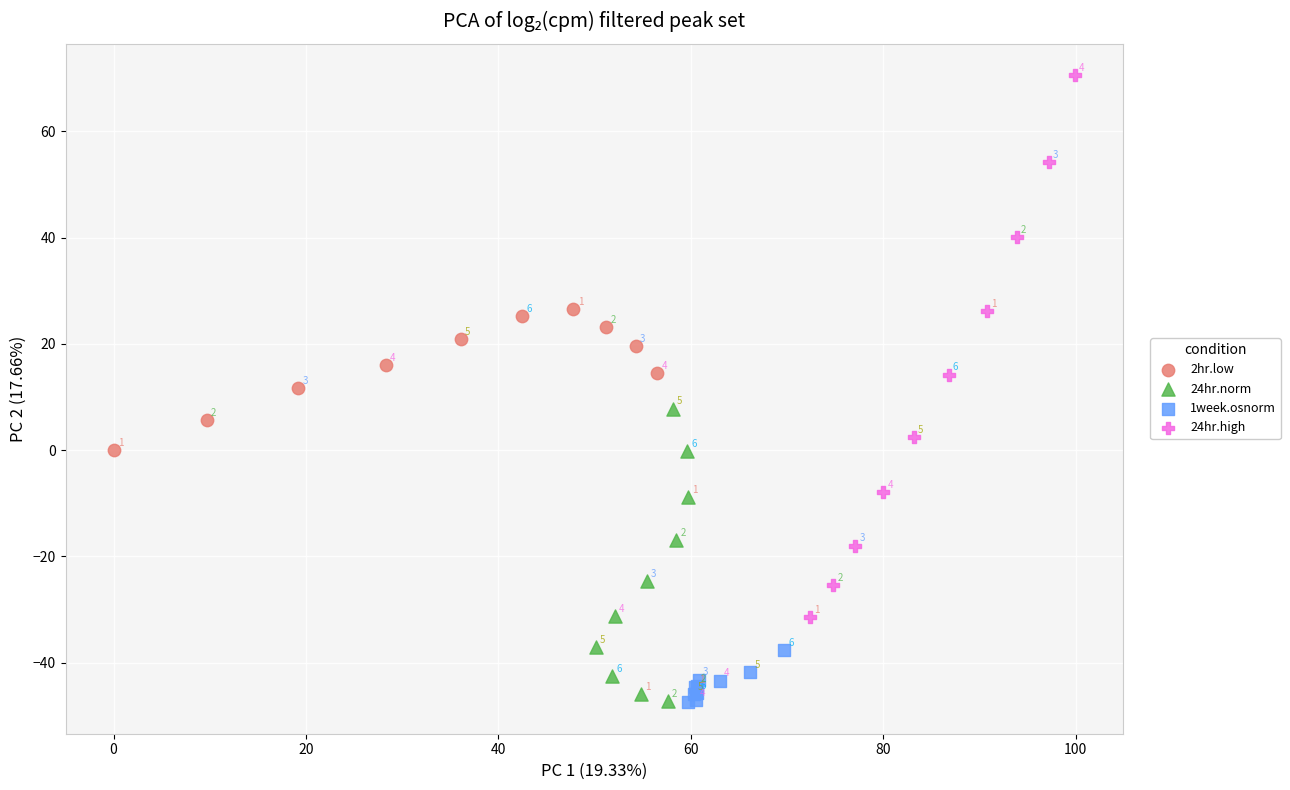

Which series contains the highest Y value?

24hr.high